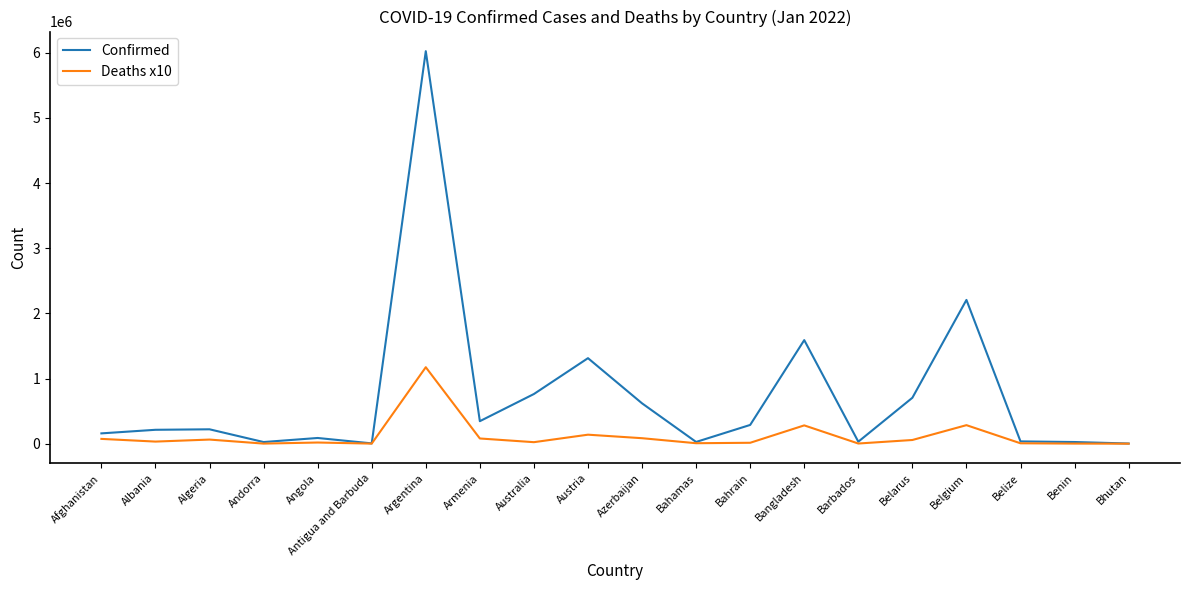

At which label does Deaths x10 reach its peak?

Argentina